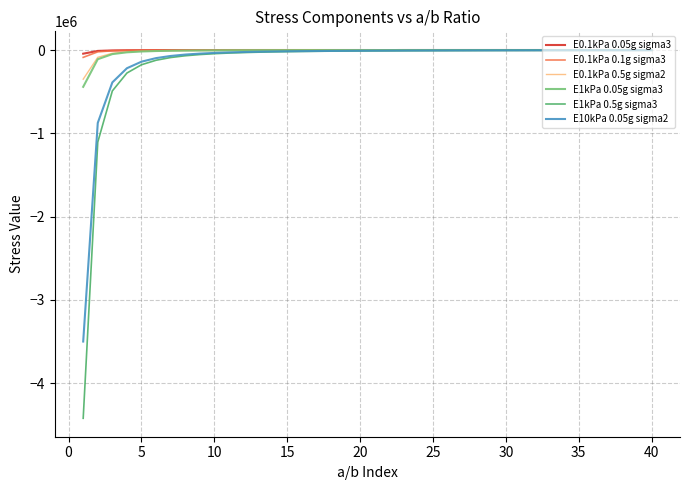

How many values in the E0.1kPa 0.5g sigma2 series are below -1261?

21